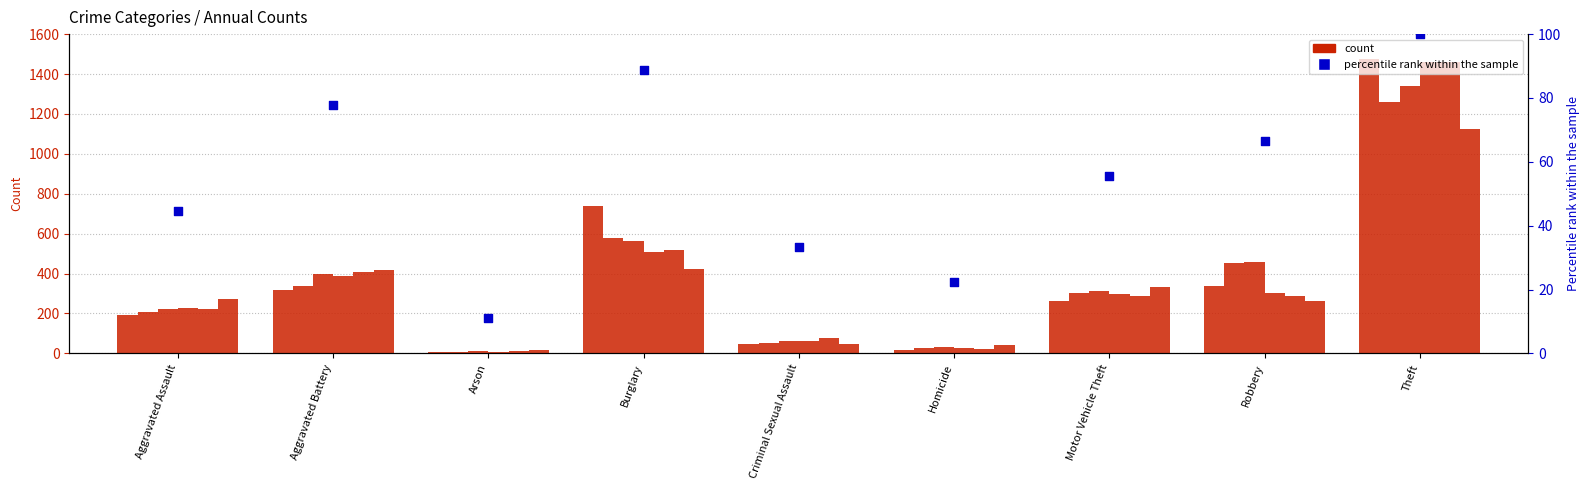

Between Burglary and Criminal Sexual Assault, which is larger?

Burglary